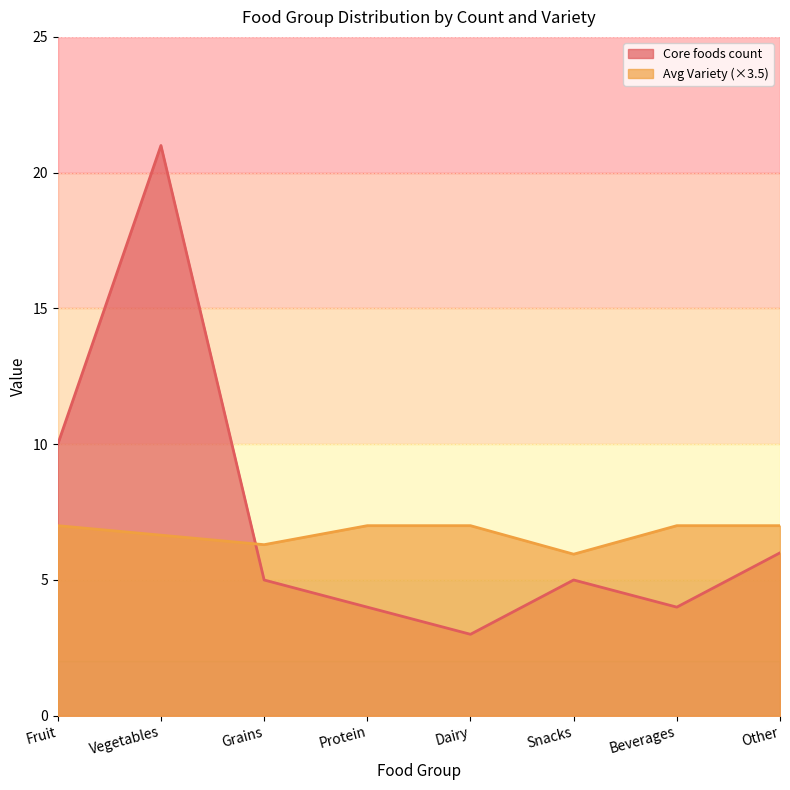

Rank the series by their average value, from lowest to highest.

Avg Variety (×3.5), Core foods count